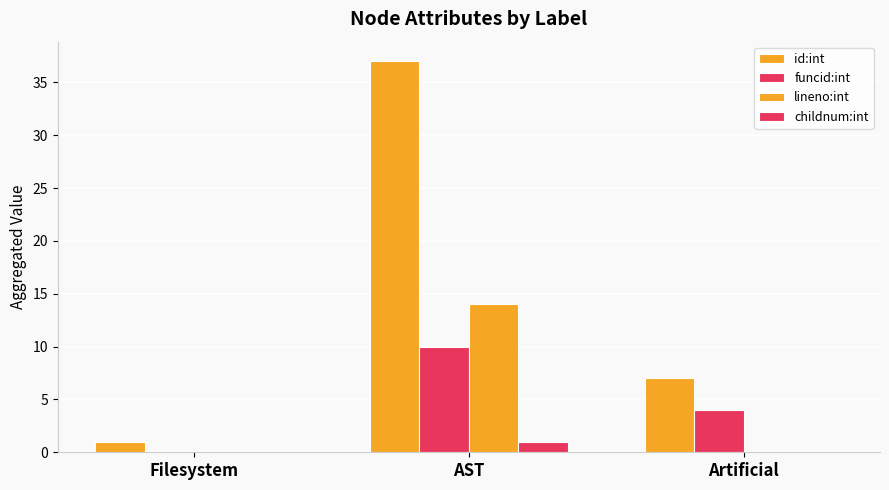

Which series changed the most between Filesystem and AST?

id:int